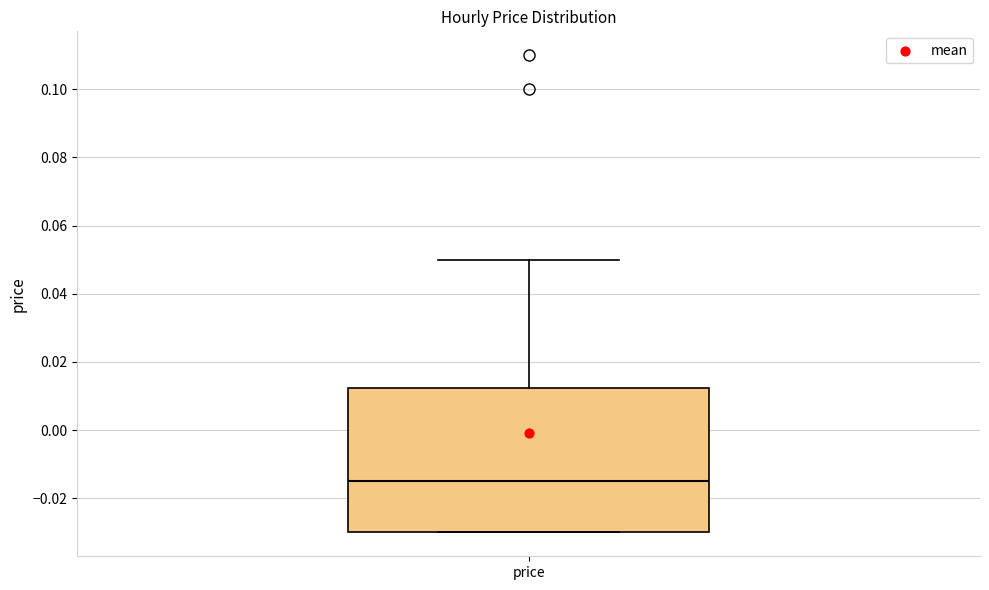

Read this box plot against the y-axis: the position of the median line, the range covered by the box, and the ends of both whiskers. The values are not printed on the chart, so give them approximately, as read against the axis.

median -0.014, box -0.030 to 0.012, whiskers -0.030 to 0.050